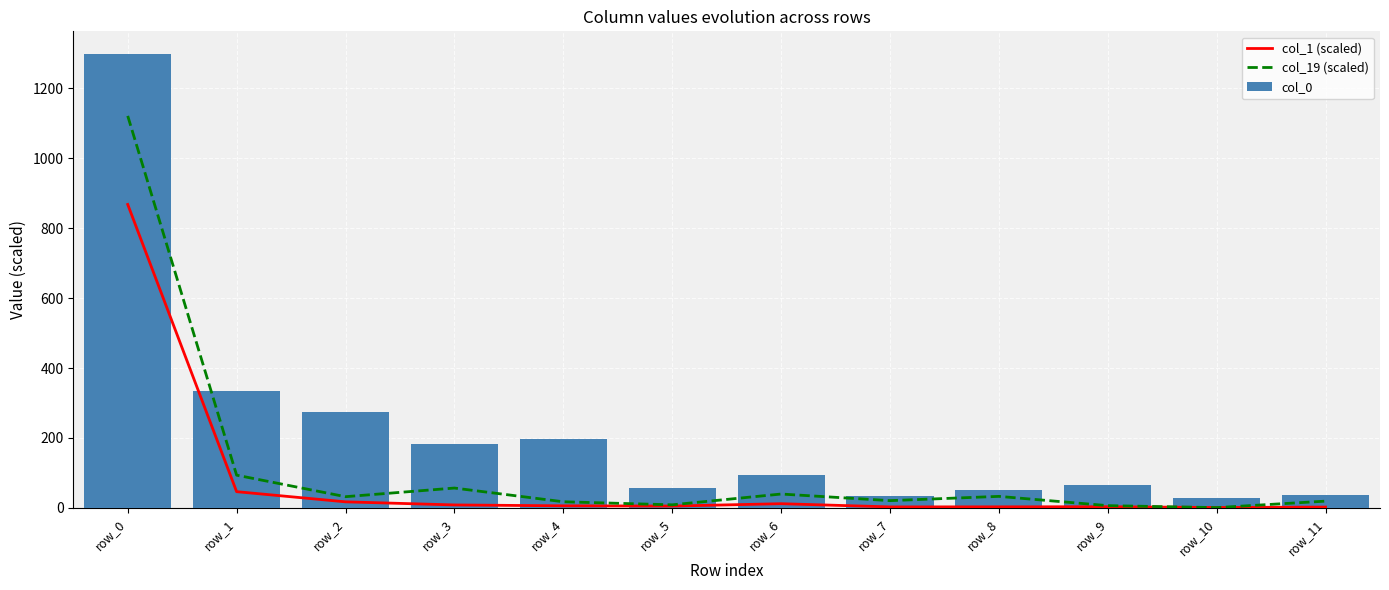

Are the bars horizontal?

No